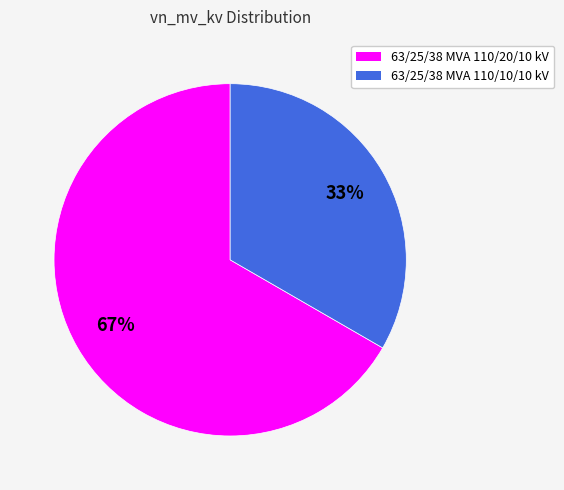

Which has a higher value, 63/25/38 MVA 110/10/10 kV or 63/25/38 MVA 110/20/10 kV?

63/25/38 MVA 110/20/10 kV